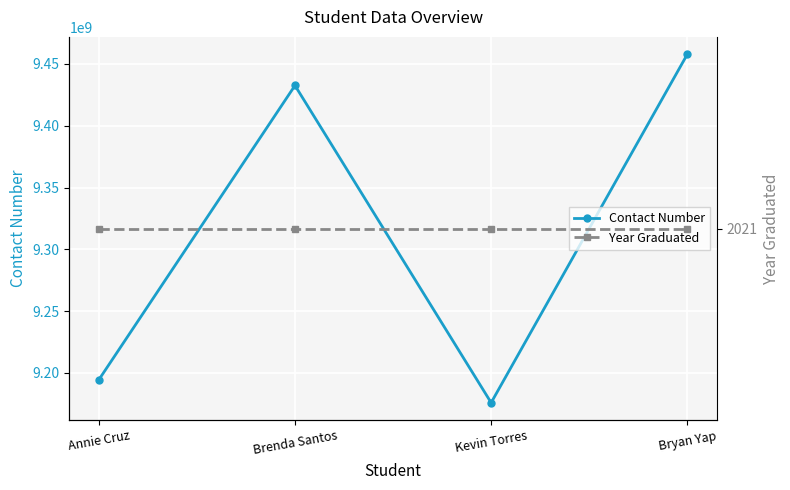

What is the minimum value for Year Graduated?

2021